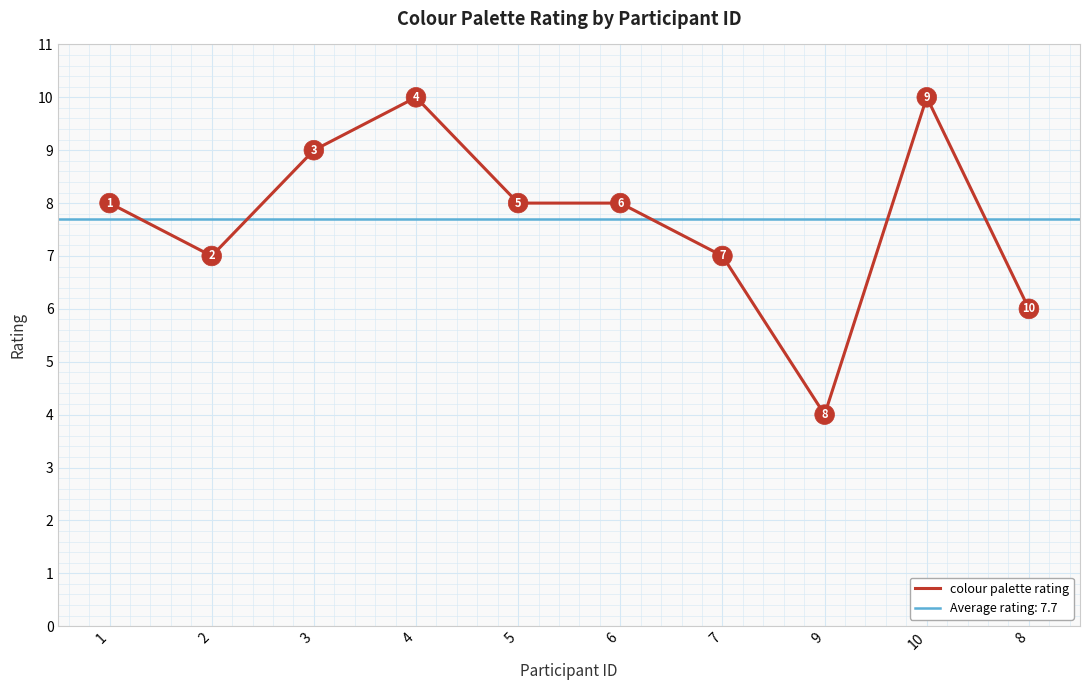

Which has a higher value, 2 or 10?

10